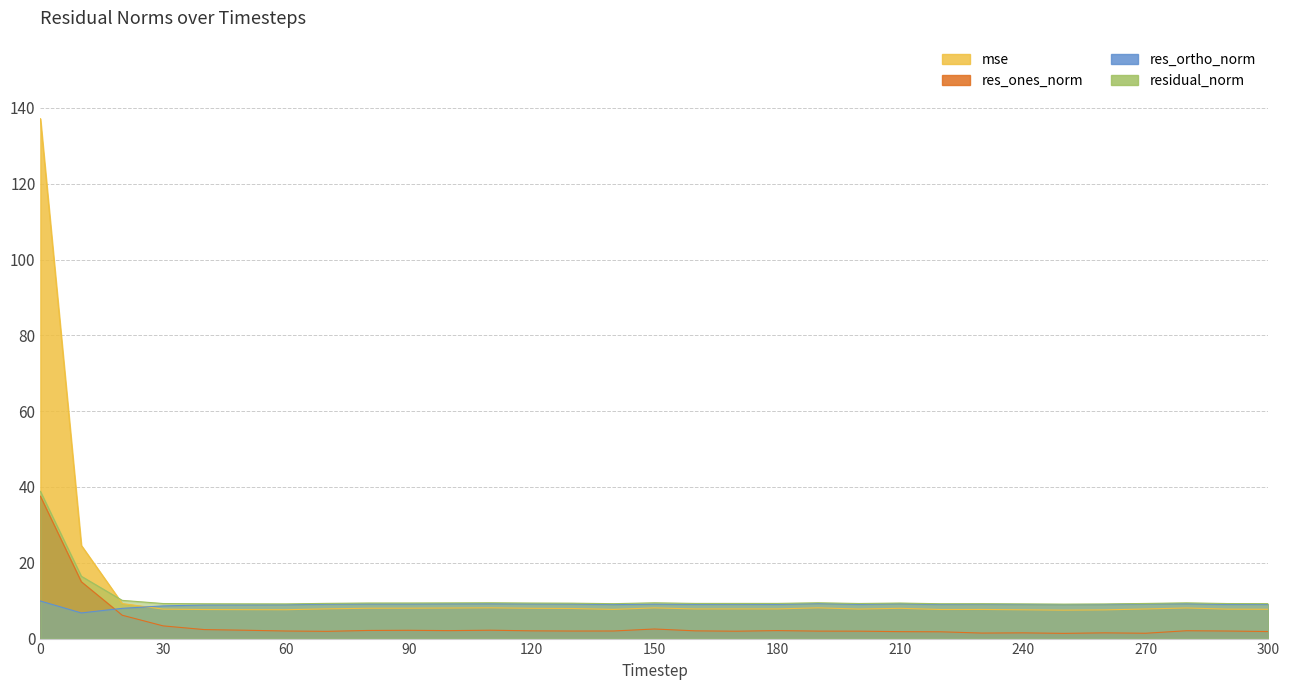

True or false: res_ortho_norm has a value of 12.3 at 60.

False